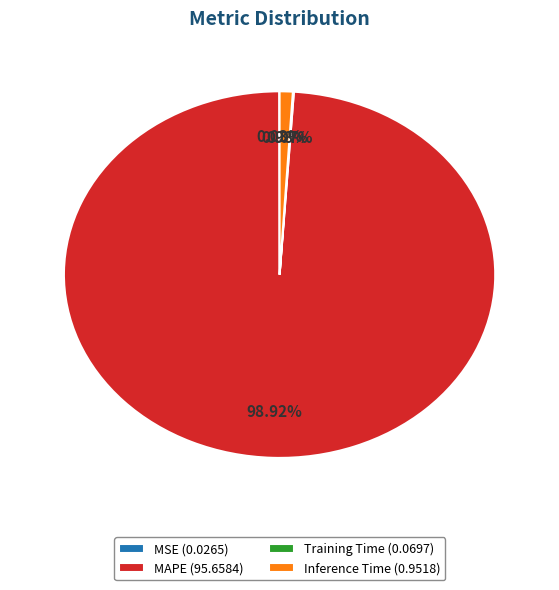

Does MAPE (95.6584) account for over 50% of the chart?

Yes